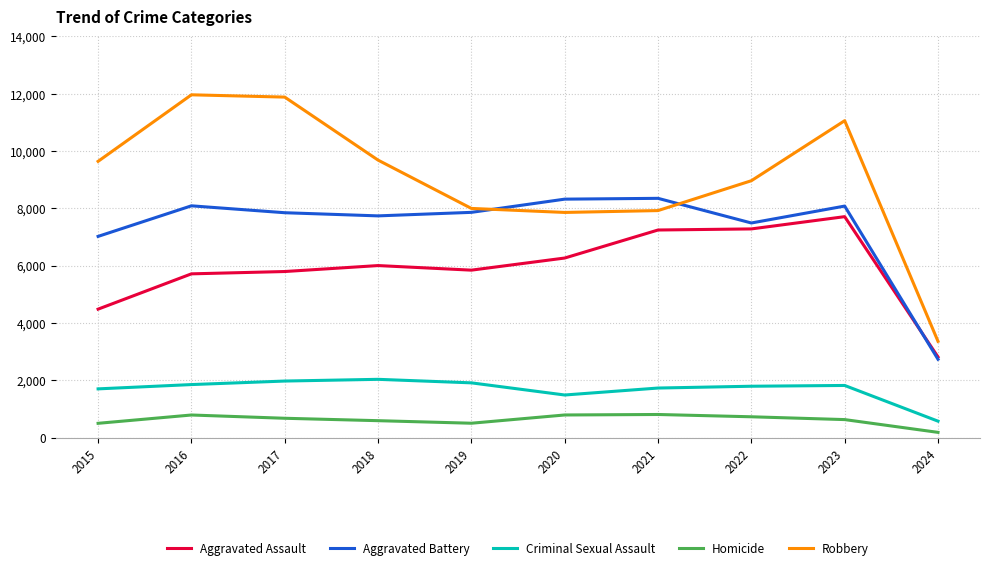

True or false: Criminal Sexual Assault and Robbery intersect in this chart.

False